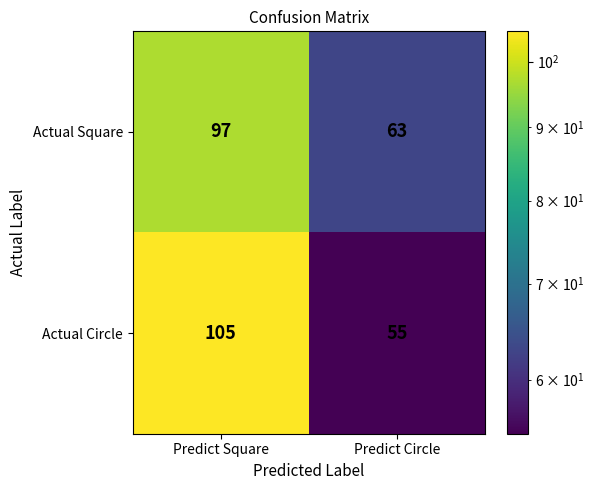

What is the spread (max minus min) of values at Predict Circle?

8